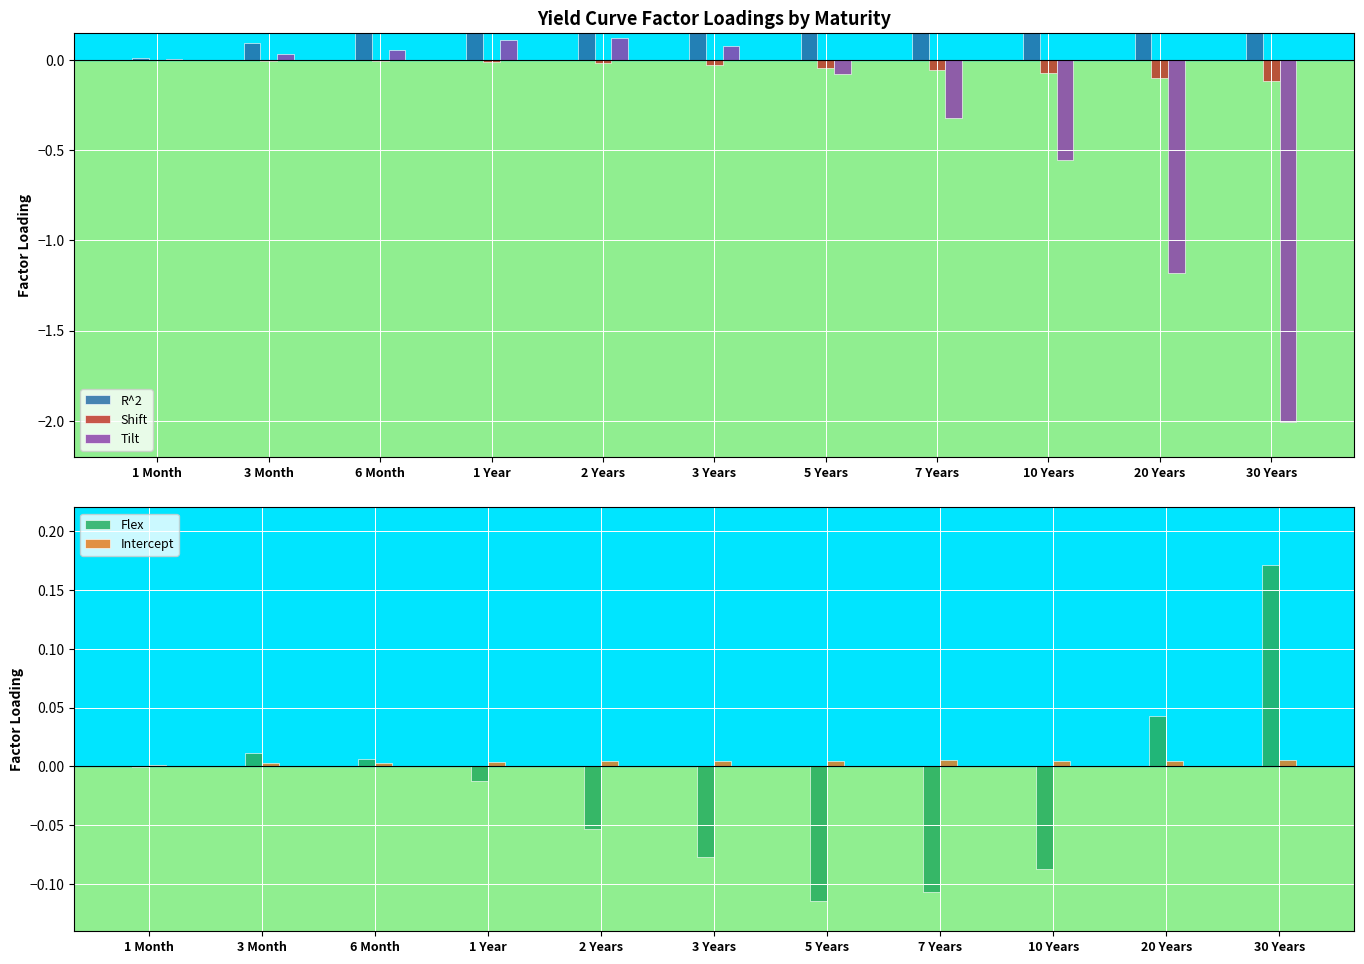

Which series changed the most between 3 Month and 30 Years?

Tilt